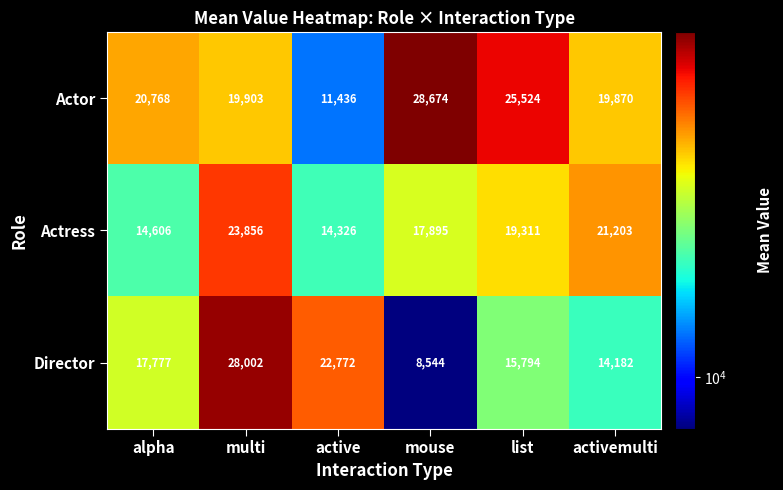

Which series has the largest total across all categories?

Actor